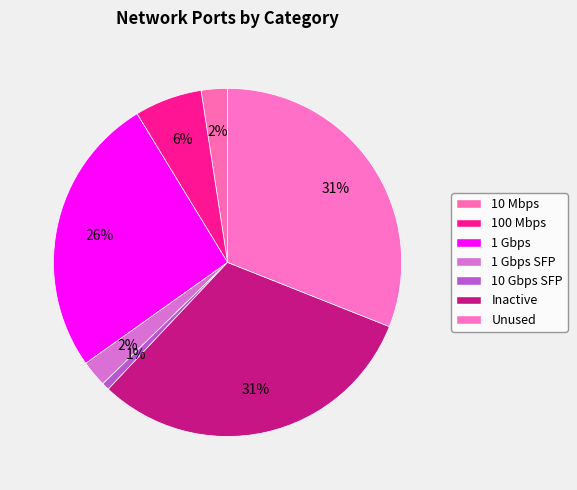

Count the number of slices in the pie.

7